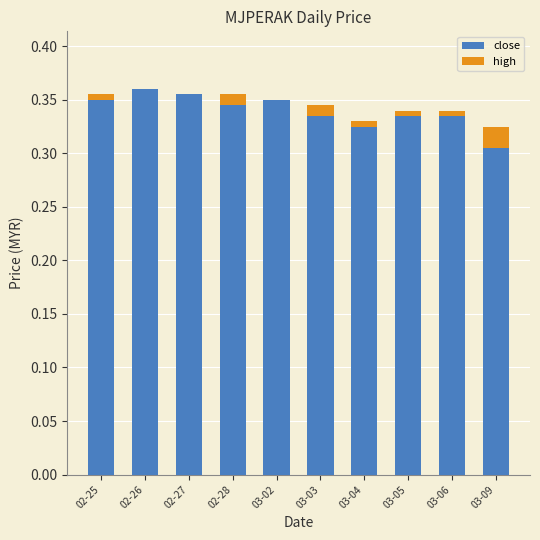

The close series shows 0.5 at 03-06. True or false?

False